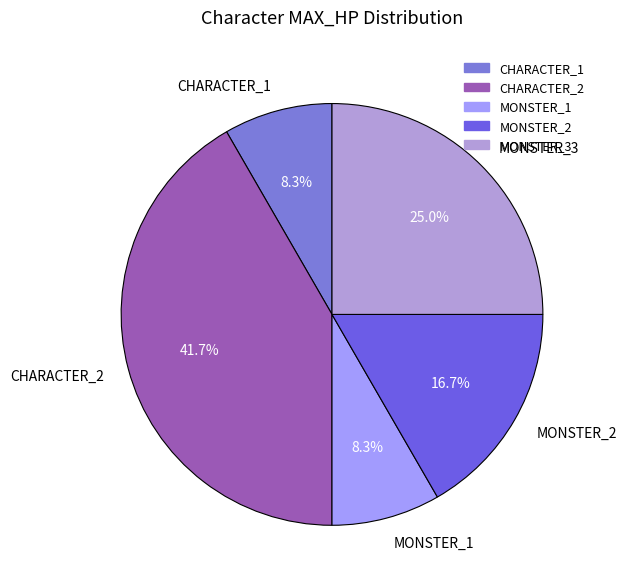

How many slices are in this pie chart?

5